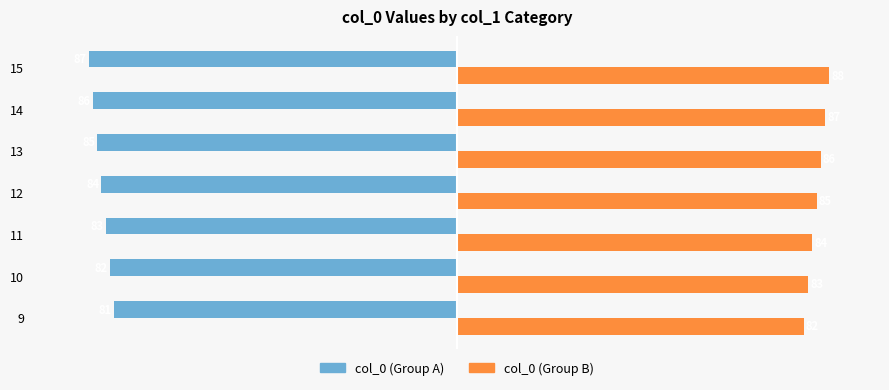

At which category does the chart reach its minimum across all series?

15